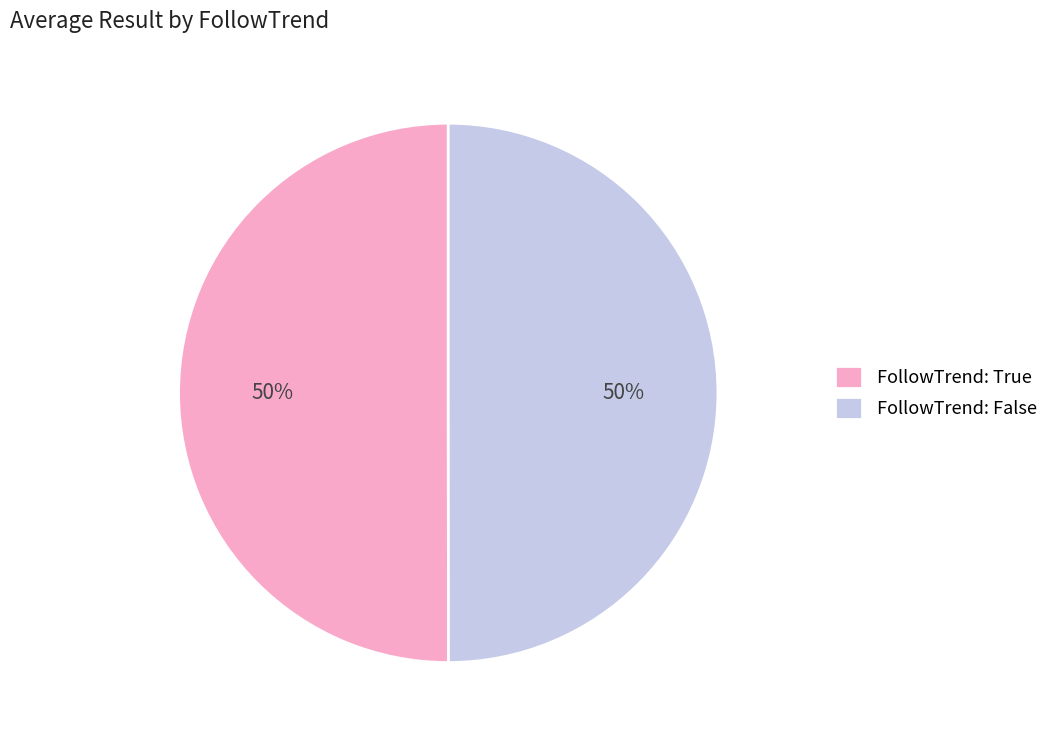

Is it true that FollowTrend: False is 50% of the pie?

True